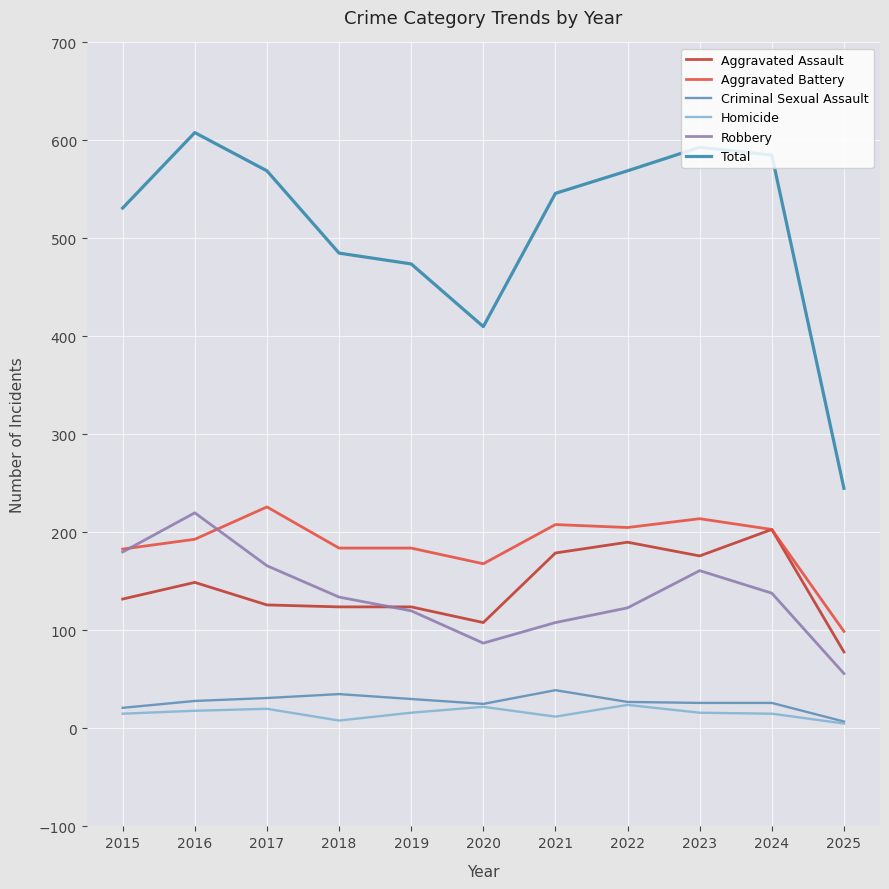

What is the maximum value for Criminal Sexual Assault?

39